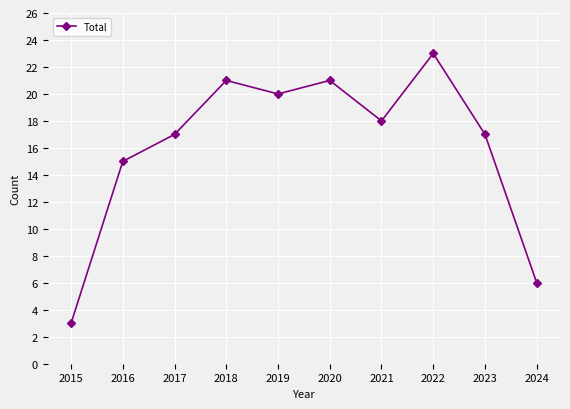

Which has a higher value, 2024 or 2015?

2024